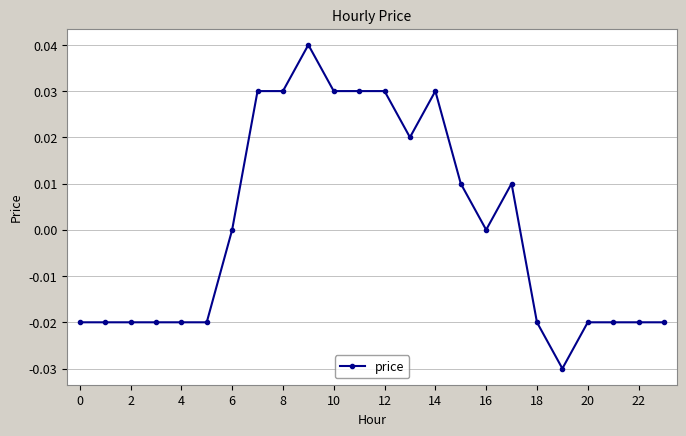

True or false: there are more than 2 points higher than both neighbors.

True